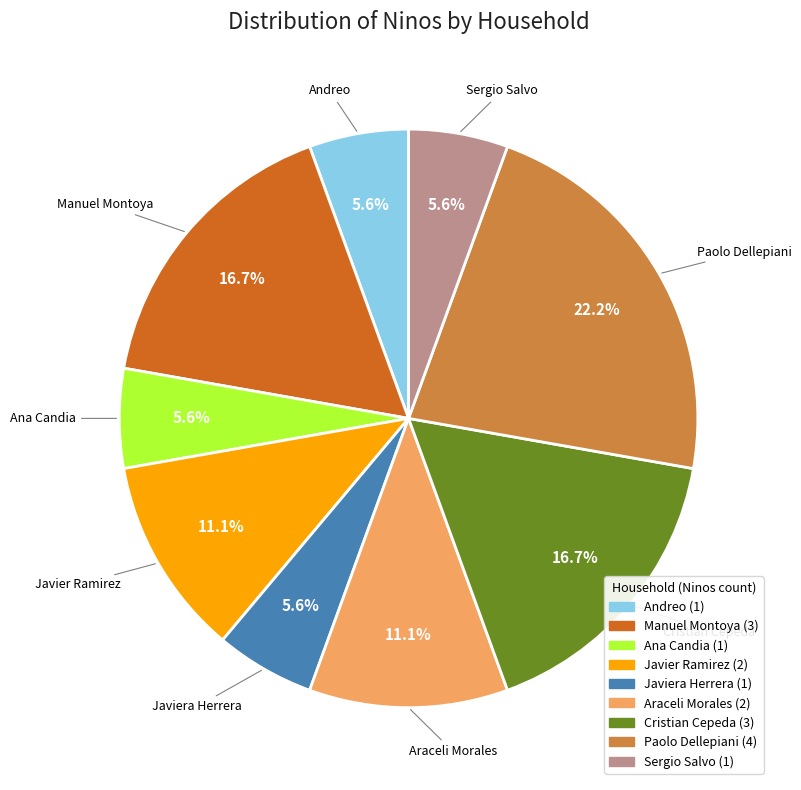

Is there any slice that represents more than half of the pie?

No